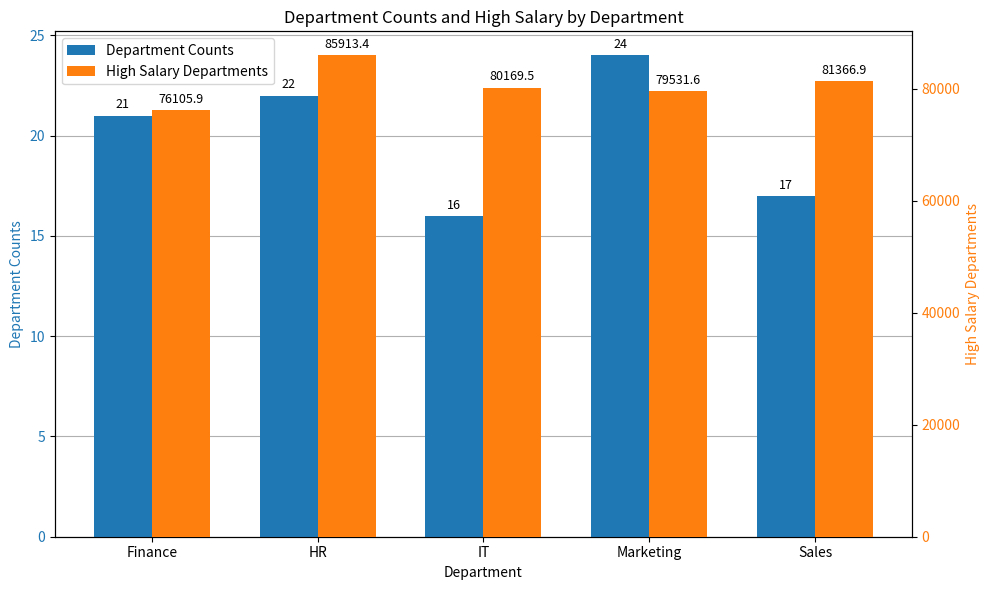

List the series in order of their peak value, lowest first.

Department Counts, High Salary Departments